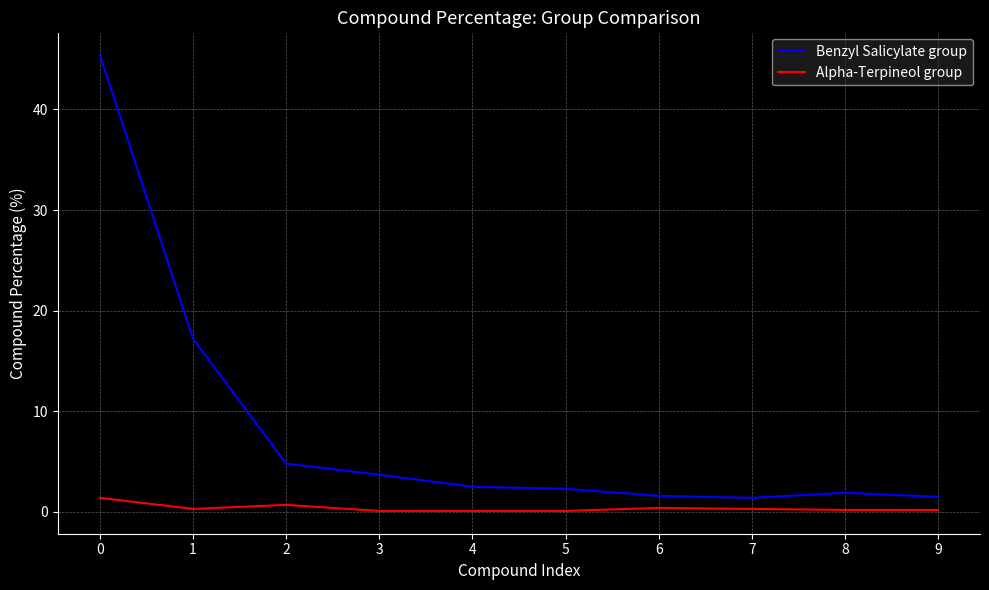

What is the difference between the Benzyl Salicylate group values at 5 and 0?

43.1